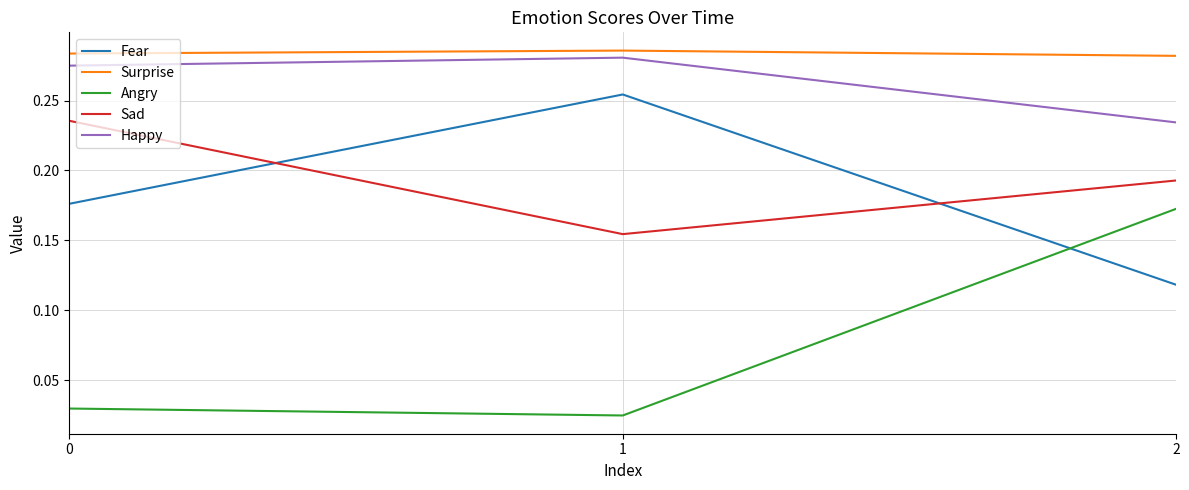

The Surprise series shows 0.4 at 2. True or false?

False